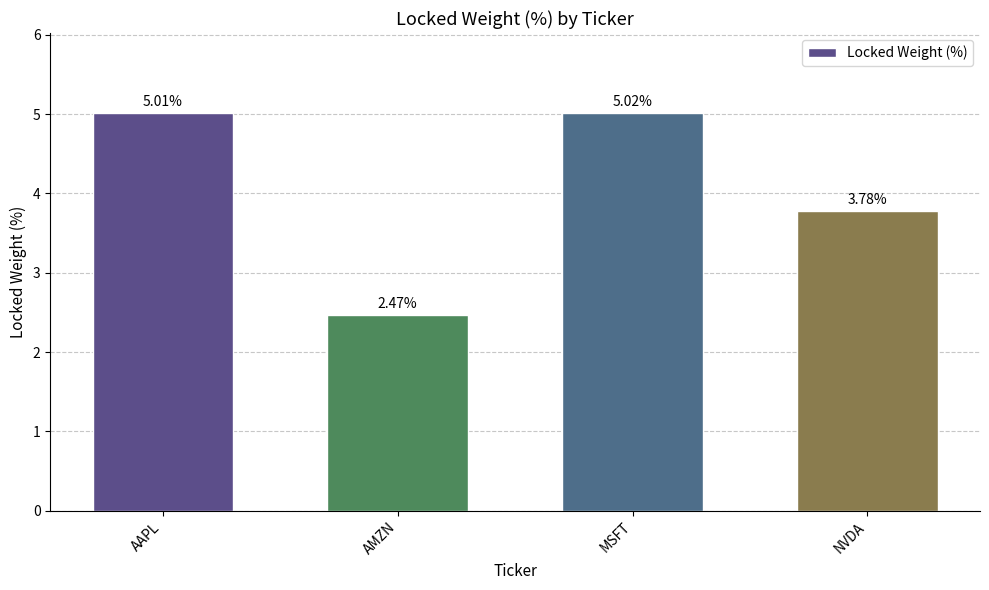

Rank the categories by value from highest to lowest.

MSFT, AAPL, NVDA, AMZN